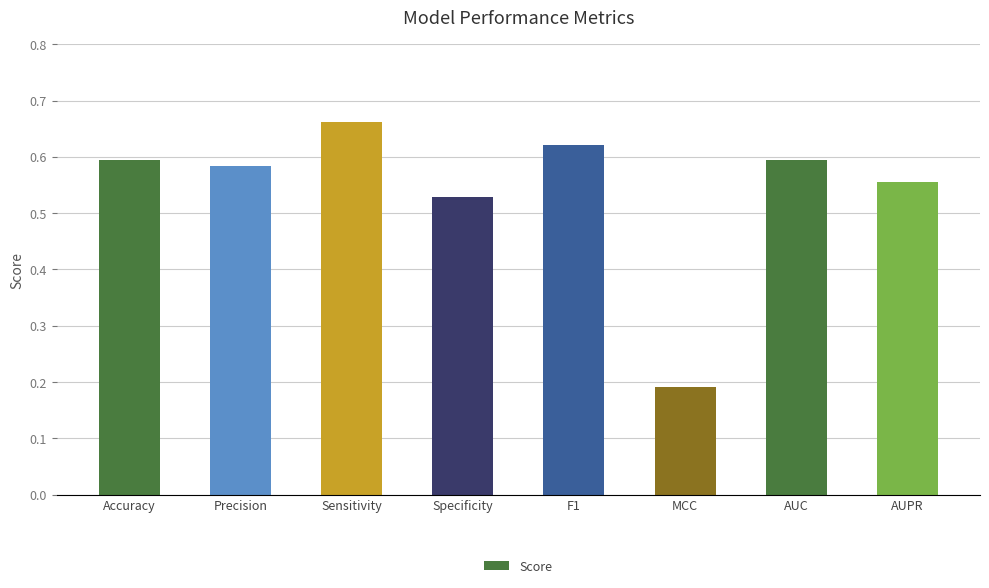

What is the sum of all values?

4.3